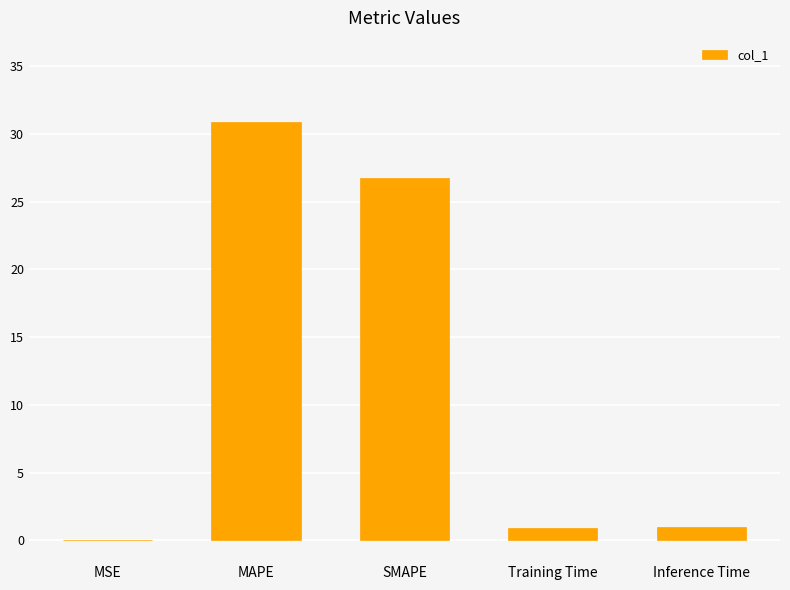

Is it true that the value at SMAPE is 5.4?

False